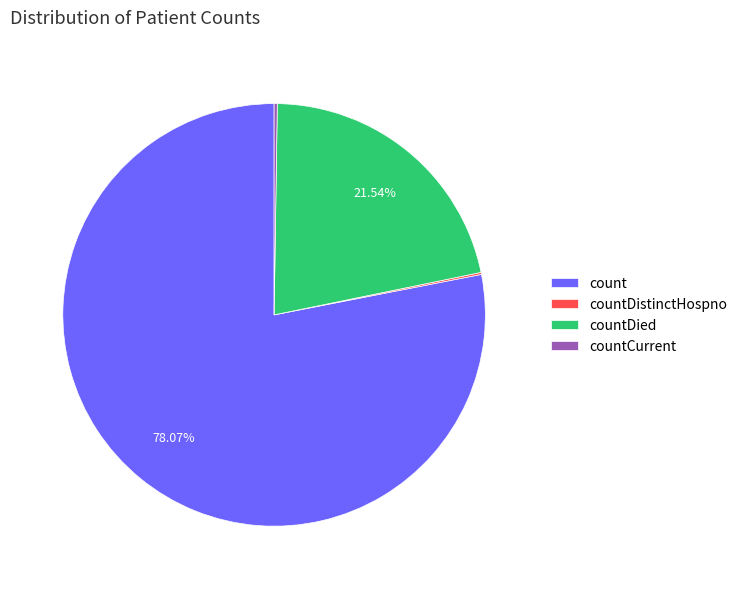

Which slice is the largest?

count